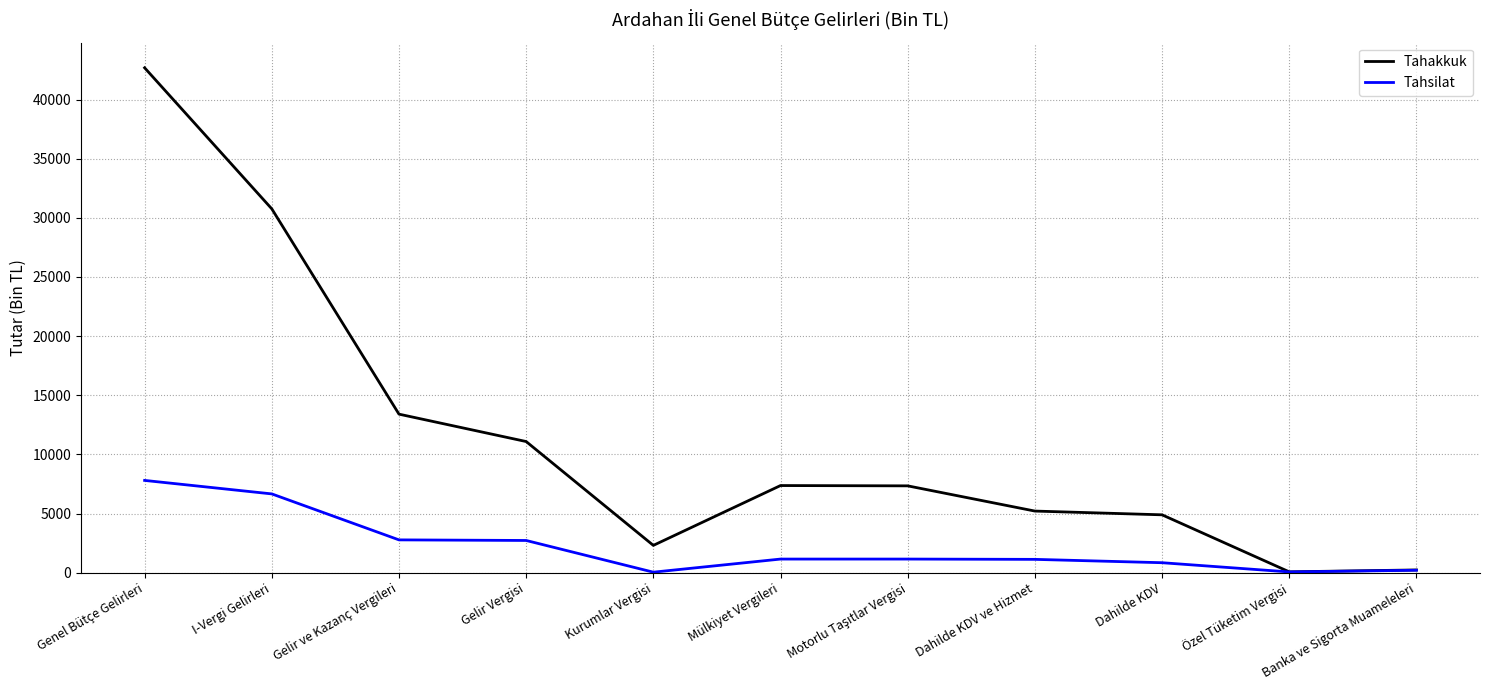

In Tahakkuk, how many points are lower than both neighbors (excluding endpoints)?

2